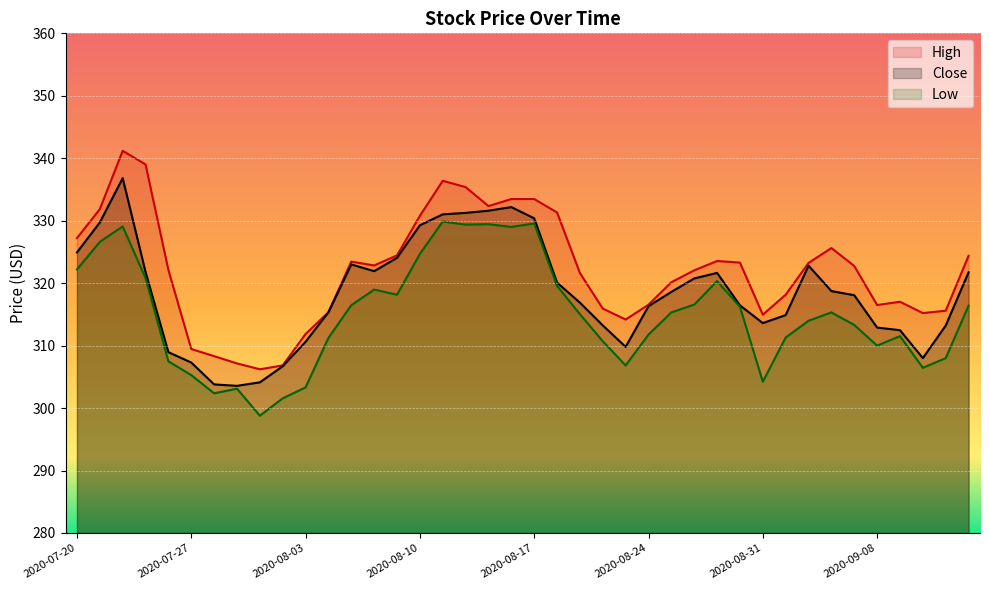

In Low, how many points are higher than both neighbors (excluding endpoints)?

9